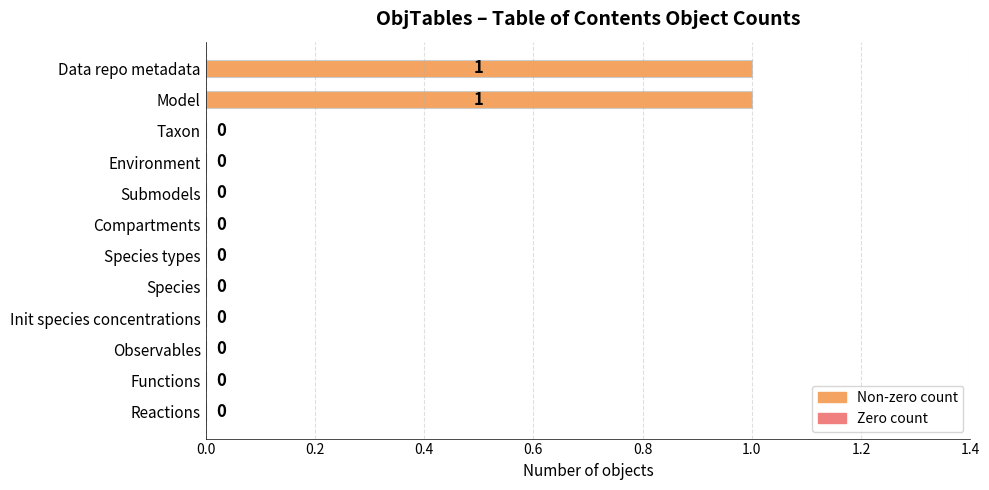

The chart shows a value of 0 at Species. True or false?

True